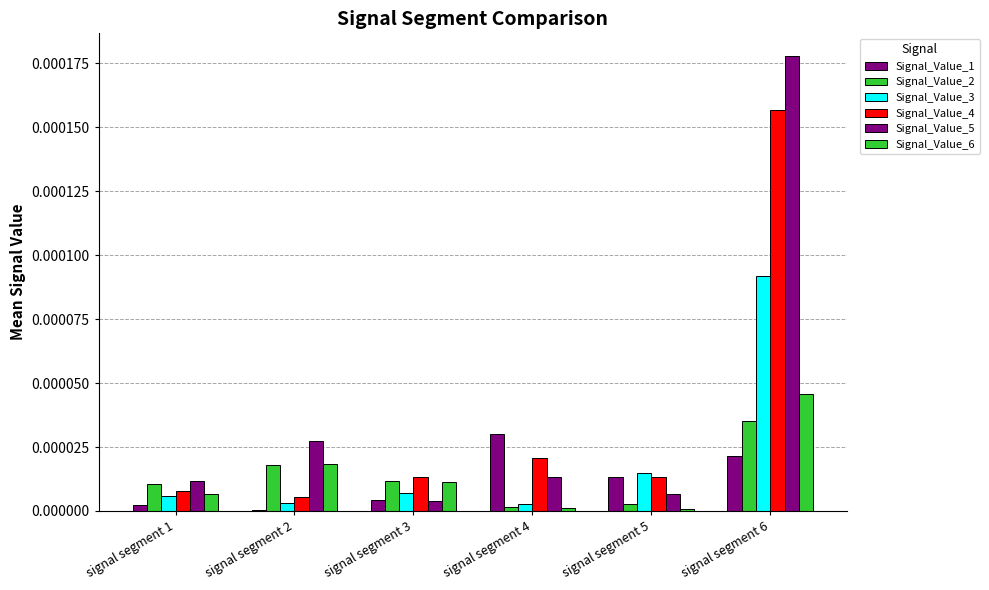

Count the number of categories in the chart.

6